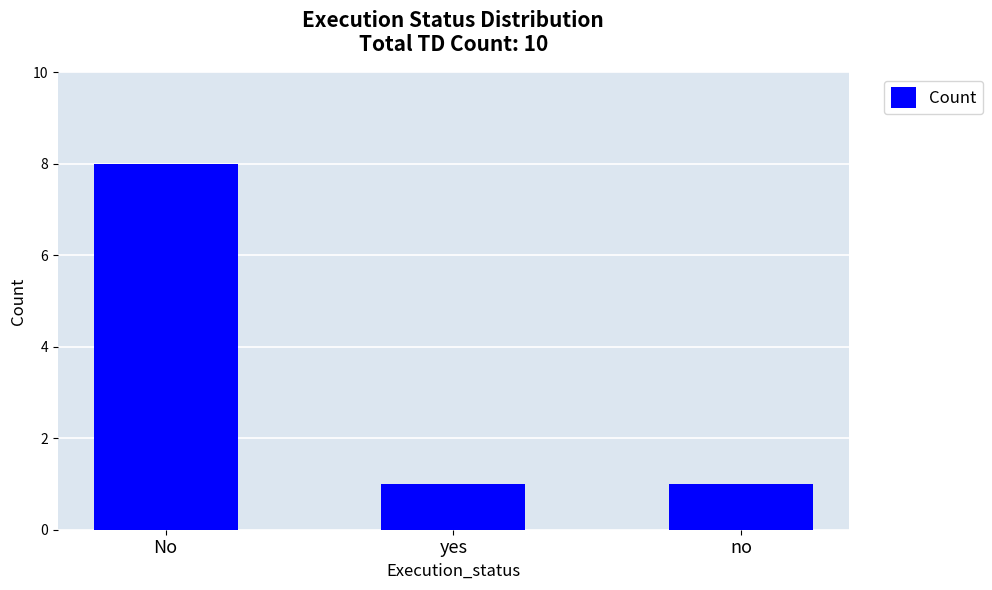

Reading right to left, extract all data points from this chart.

1	1	8